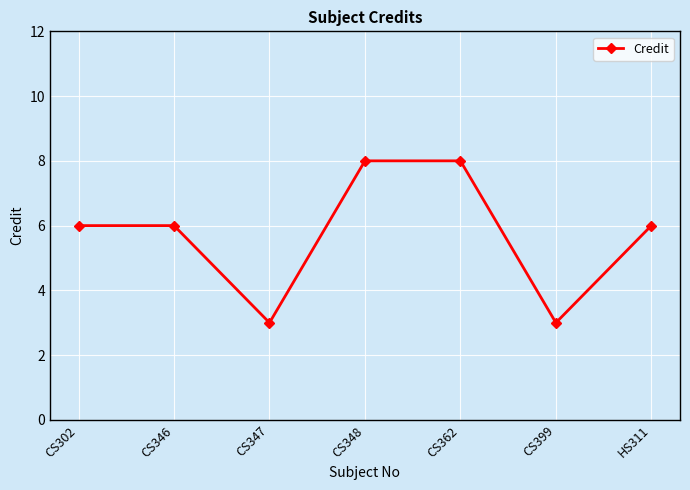

What is the difference between the values at CS362 and HS311?

2